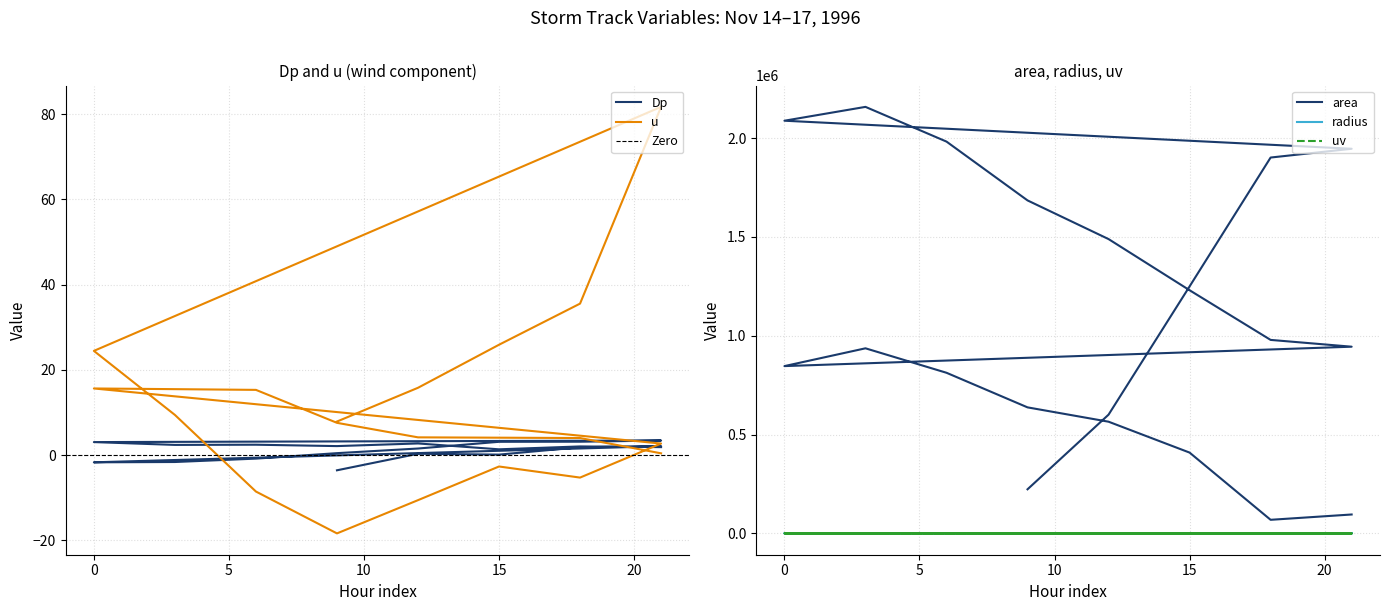

What are all the series names shown in the legend?

Dp, area, radius, uv, u